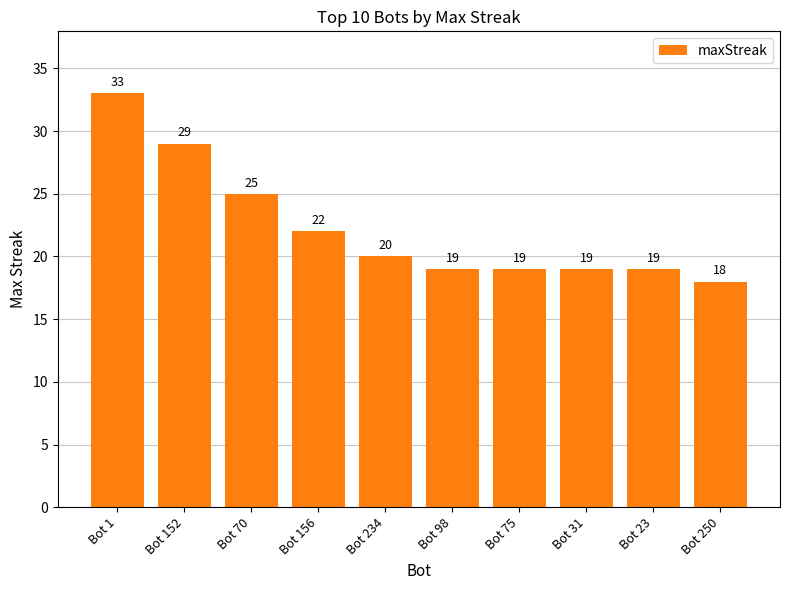

Where does the data first go above 20?

Bot 1